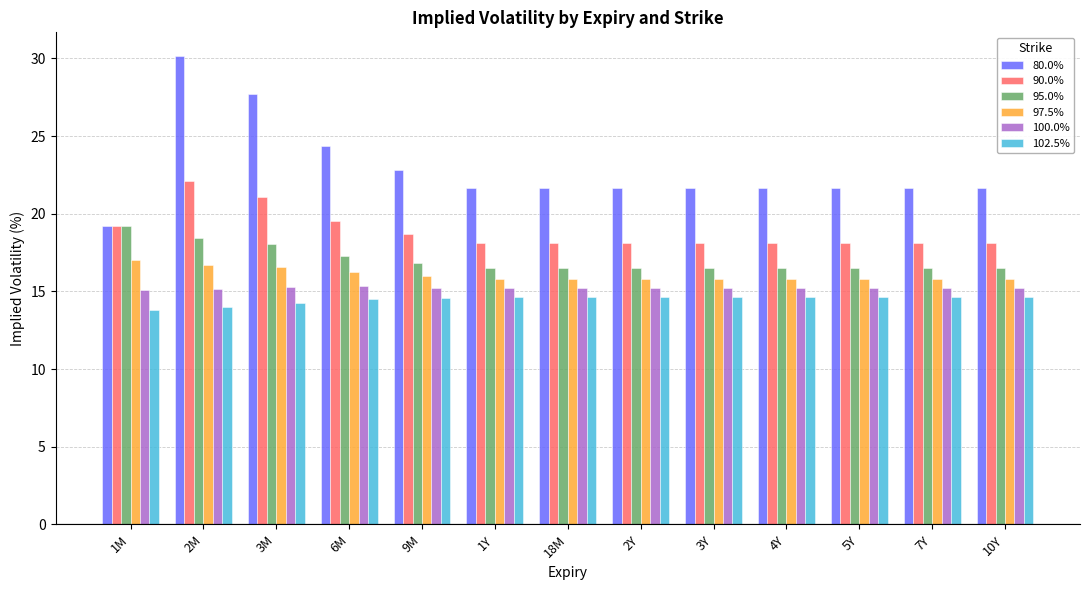

What is the label of the 3rd bar from the left?

3M